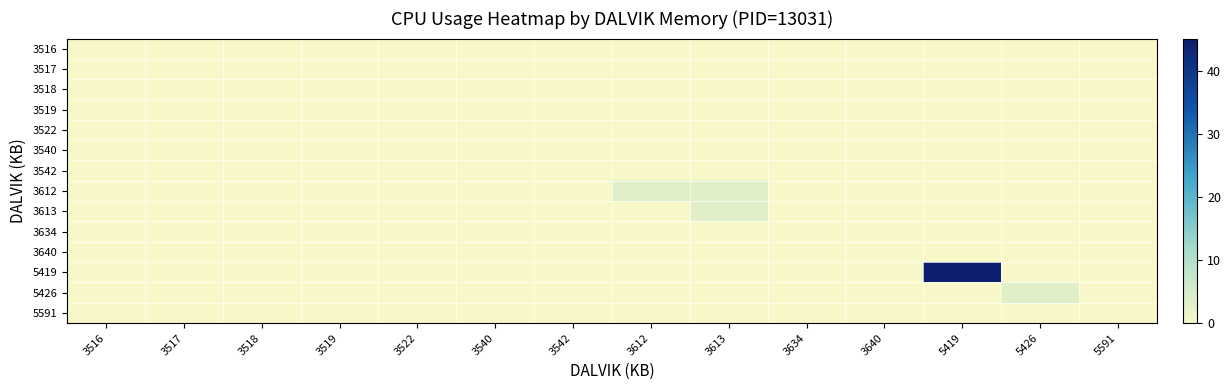

Reading left to right, what are all the values shown in this chart?

3516: 3516=0.0	3517=0.0	3518=0.0	3519=0.0	3522=0.0	3540=0.0	3542=0.0	3612=0.0	3613=0.0	3634=0.0	3640=0.0	5419=0.0	5426=0.0	5591=0.0
3517: 3516=0.0	3517=0.0	3518=0.0	3519=0.0	3522=0.0	3540=0.0	3542=0.0	3612=0.0	3613=0.0	3634=0.0	3640=0.0	5419=0.0	5426=0.0	5591=0.0
3518: 3516=0.0	3517=0.0	3518=0.0	3519=0.0	3522=0.0	3540=0.0	3542=0.0	3612=0.0	3613=0.0	3634=0.0	3640=0.0	5419=0.0	5426=0.0	5591=0.0
3519: 3516=0.0	3517=0.0	3518=0.0	3519=0.0	3522=0.0	3540=0.0	3542=0.0	3612=0.0	3613=0.0	3634=0.0	3640=0.0	5419=0.0	5426=0.0	5591=0.0
3522: 3516=0.0	3517=0.0	3518=0.0	3519=0.0	3522=0.0	3540=0.0	3542=0.0	3612=0.0	3613=0.0	3634=0.0	3640=0.0	5419=0.0	5426=0.0	5591=0.0
3540: 3516=0.0	3517=0.0	3518=0.0	3519=0.0	3522=0.0	3540=0.0	3542=0.0	3612=0.0	3613=0.0	3634=0.0	3640=0.0	5419=0.0	5426=0.0	5591=0.0
3542: 3516=0.0	3517=0.0	3518=0.0	3519=0.0	3522=0.0	3540=0.0	3542=0.0	3612=0.0	3613=0.0	3634=0.0	3640=0.0	5419=0.0	5426=0.0	5591=0.0
3612: 3516=0.0	3517=0.0	3518=0.0	3519=0.0	3522=0.0	3540=0.0	3542=0.0	3612=3.3	3613=3.3	3634=0.0	3640=0.0	5419=0.0	5426=0.0	5591=0.0
3613: 3516=0.0	3517=0.0	3518=0.0	3519=0.0	3522=0.0	3540=0.0	3542=0.0	3612=0.0	3613=3.2	3634=0.0	3640=0.0	5419=0.0	5426=0.0	5591=0.0
3634: 3516=0.0	3517=0.0	3518=0.0	3519=0.0	3522=0.0	3540=0.0	3542=0.0	3612=0.0	3613=0.0	3634=0.0	3640=0.0	5419=0.0	5426=0.0	5591=0.0
3640: 3516=0.0	3517=0.0	3518=0.0	3519=0.0	3522=0.0	3540=0.0	3542=0.0	3612=0.0	3613=0.0	3634=0.0	3640=0.0	5419=0.0	5426=0.0	5591=0.0
5419: 3516=0.0	3517=0.0	3518=0.0	3519=0.0	3522=0.0	3540=0.0	3542=0.0	3612=0.0	3613=0.0	3634=0.0	3640=0.0	5419=45.1	5426=0.0	5591=0.0
5426: 3516=0.0	3517=0.0	3518=0.0	3519=0.0	3522=0.0	3540=0.0	3542=0.0	3612=0.0	3613=0.0	3634=0.0	3640=0.0	5419=0.0	5426=3.3	5591=0.0
5591: 3516=0.0	3517=0.0	3518=0.0	3519=0.0	3522=0.0	3540=0.0	3542=0.0	3612=0.0	3613=0.0	3634=0.0	3640=0.0	5419=0.0	5426=0.0	5591=0.0